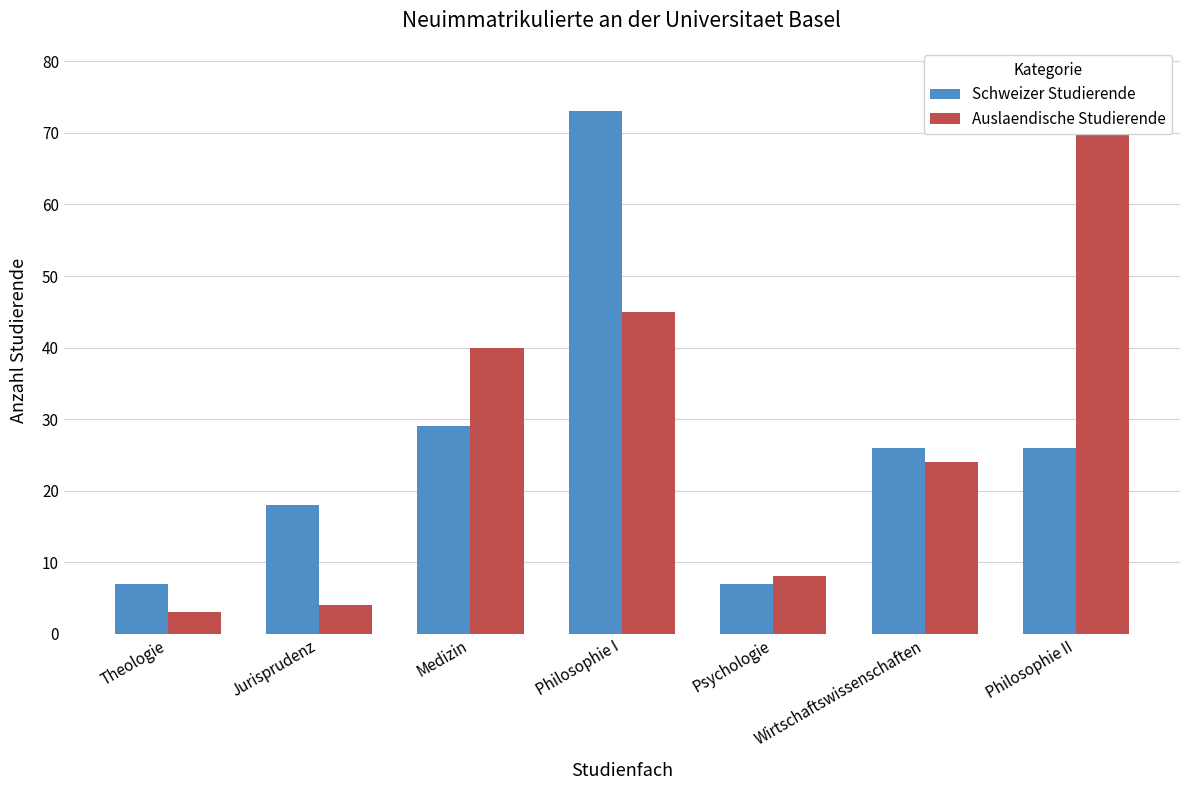

What are all the series names shown in the legend?

Schweizer Studierende, Auslaendische Studierende